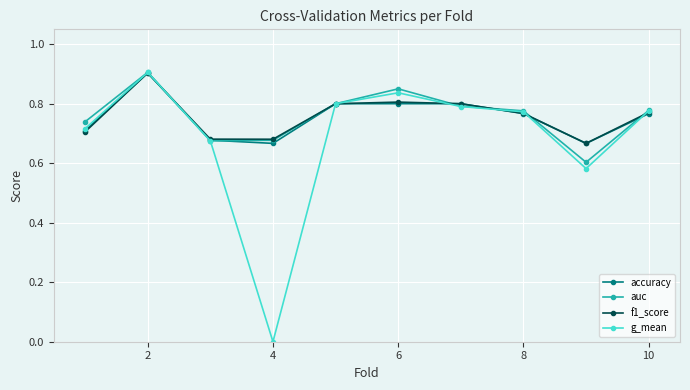

Which series has the largest range (max minus min)?

g_mean